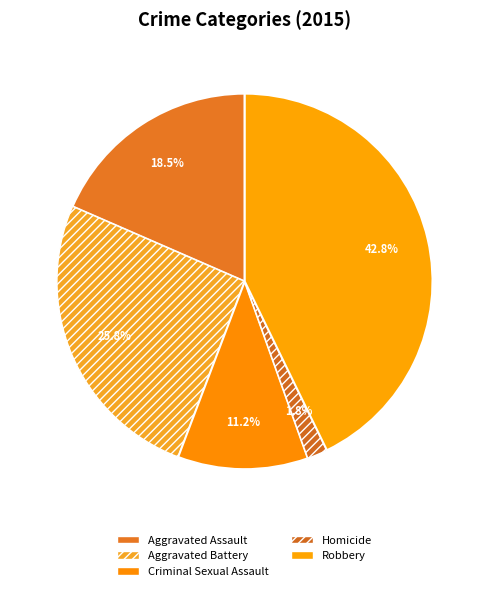

Which slice is the largest?

Robbery